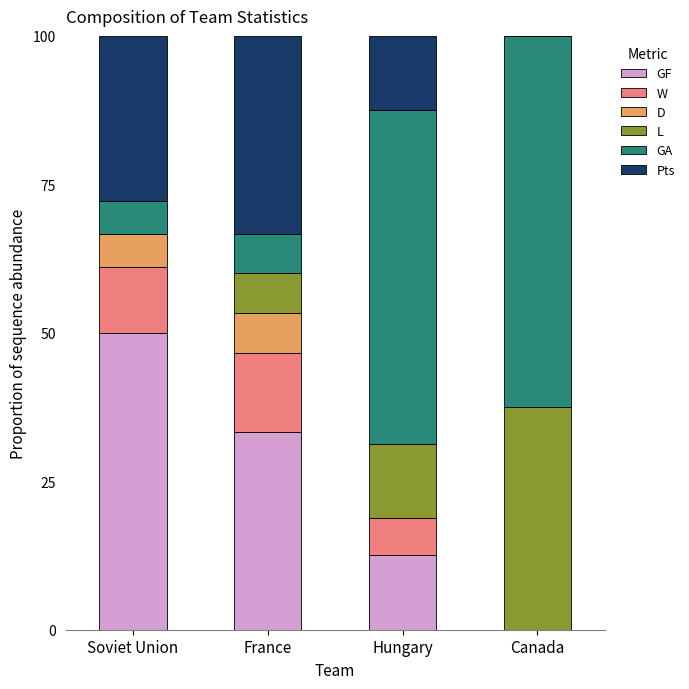

What is the total value across all series at France?

100.0